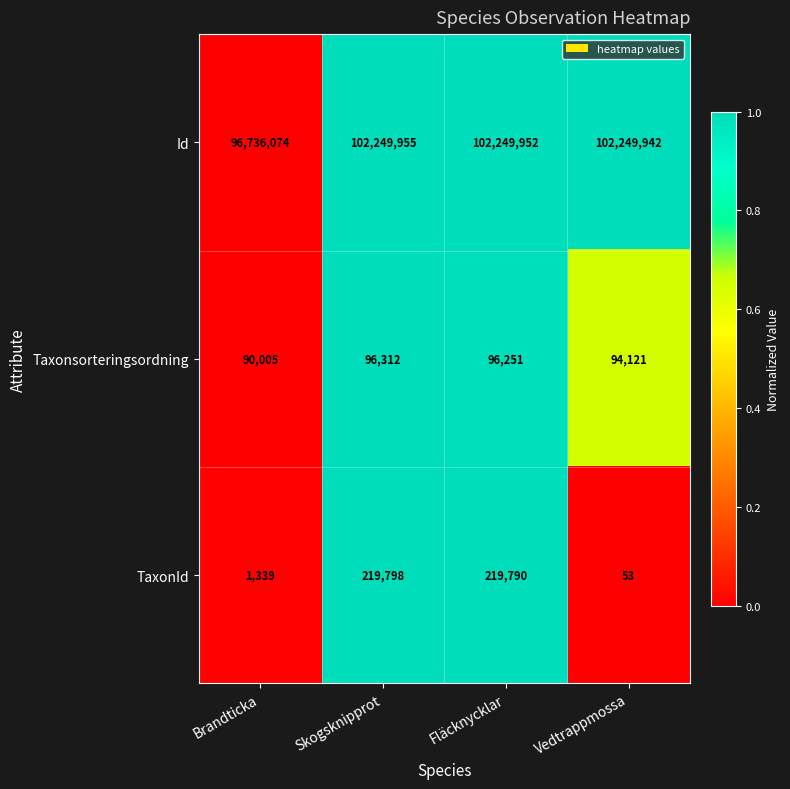

What is the greatest value displayed?

102249955